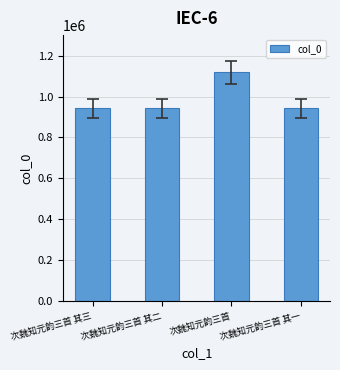

At which category does the chart reach its peak across all series?

次魏知元韵三首